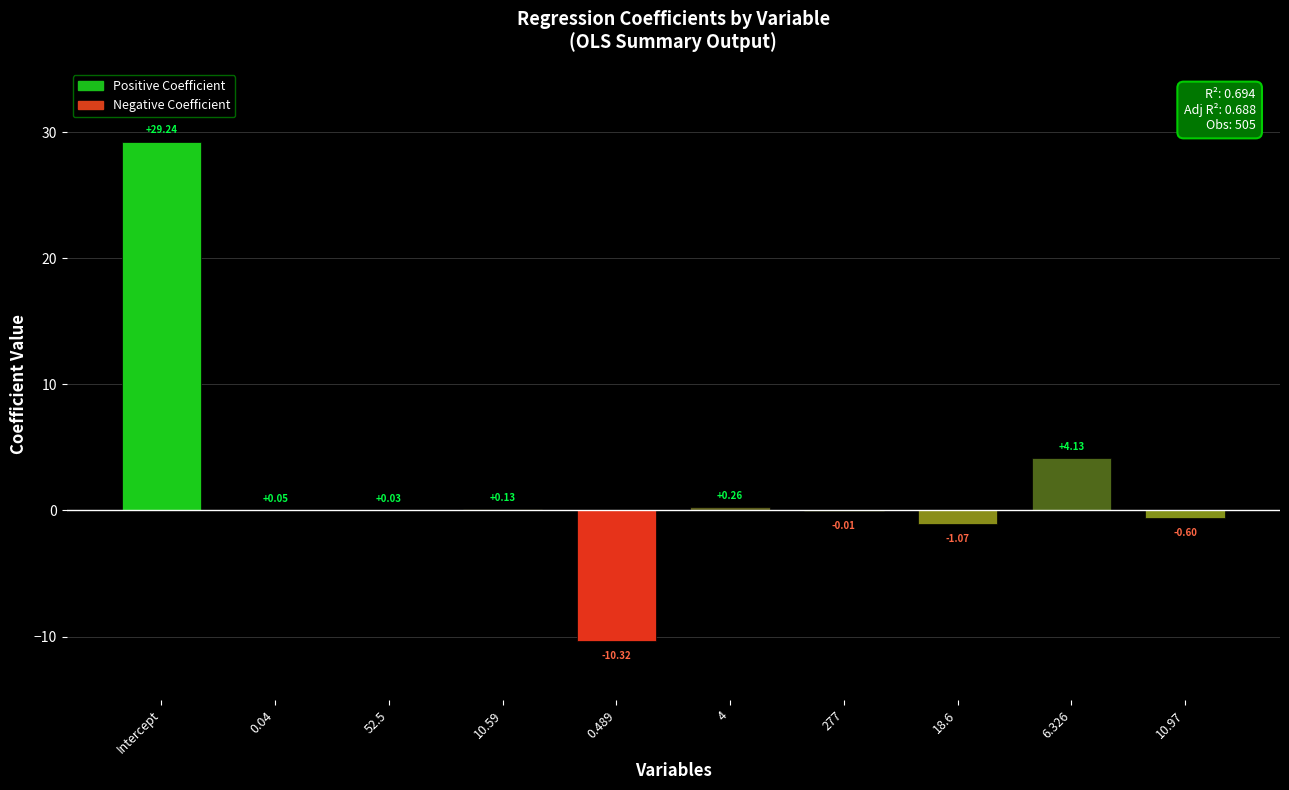

What is the change in value from 10.59 to 6.326?

+4.0